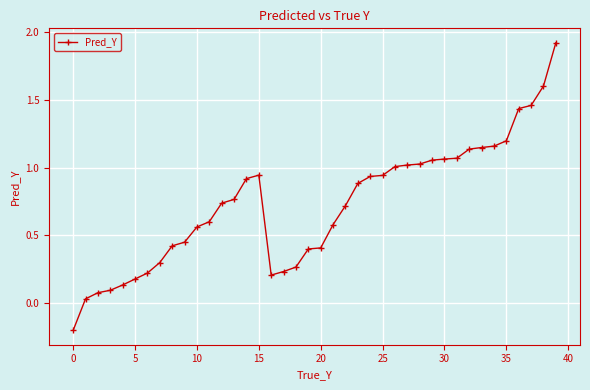

True or false: the data has more than 0 interior local peaks.

True